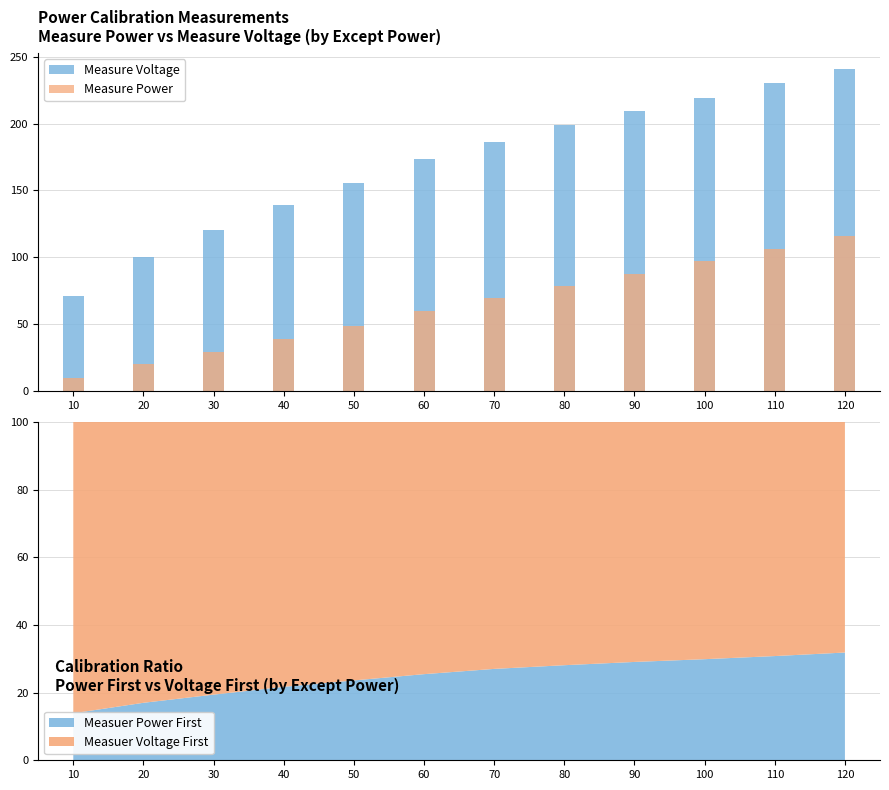

What is the value of the Measure Voltage bar at the 1st from the left?

70.9